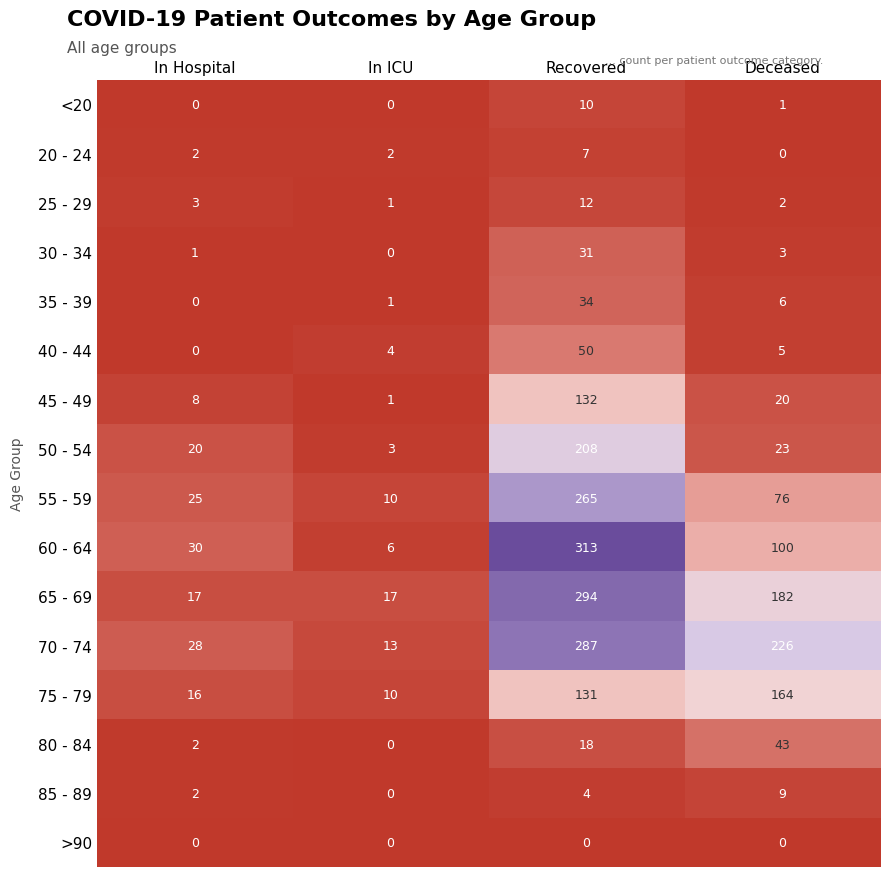

List the series in order of their peak value, highest first.

60 - 64, 65 - 69, 70 - 74, 55 - 59, 50 - 54, 75 - 79, 45 - 49, 40 - 44, 80 - 84, 35 - 39, 30 - 34, 25 - 29, <20, 85 - 89, 20 - 24, >90